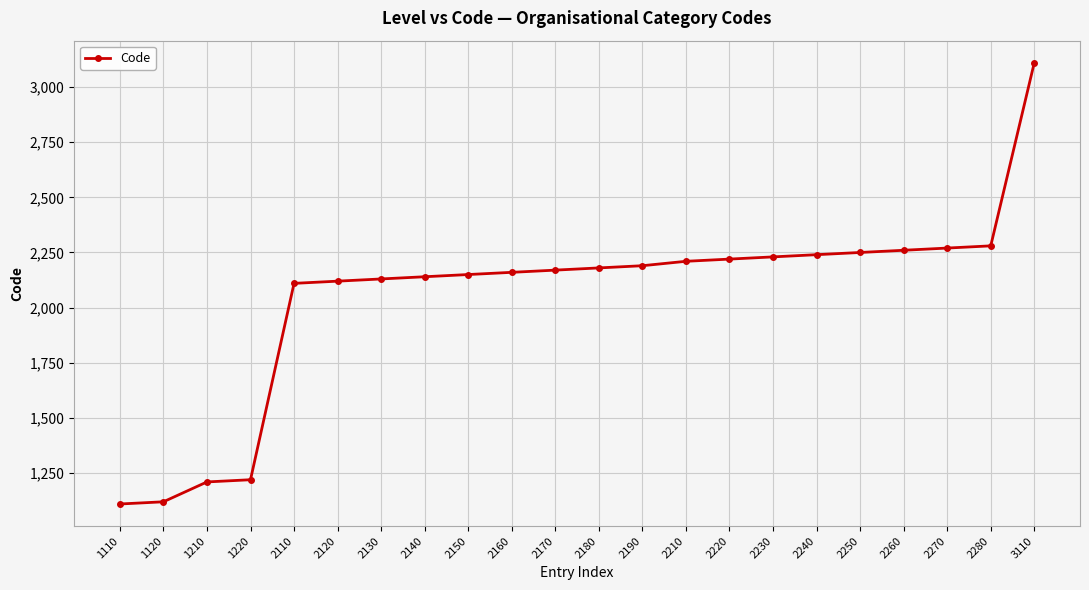

The chart shows a value of 2170 at 2170. True or false?

True